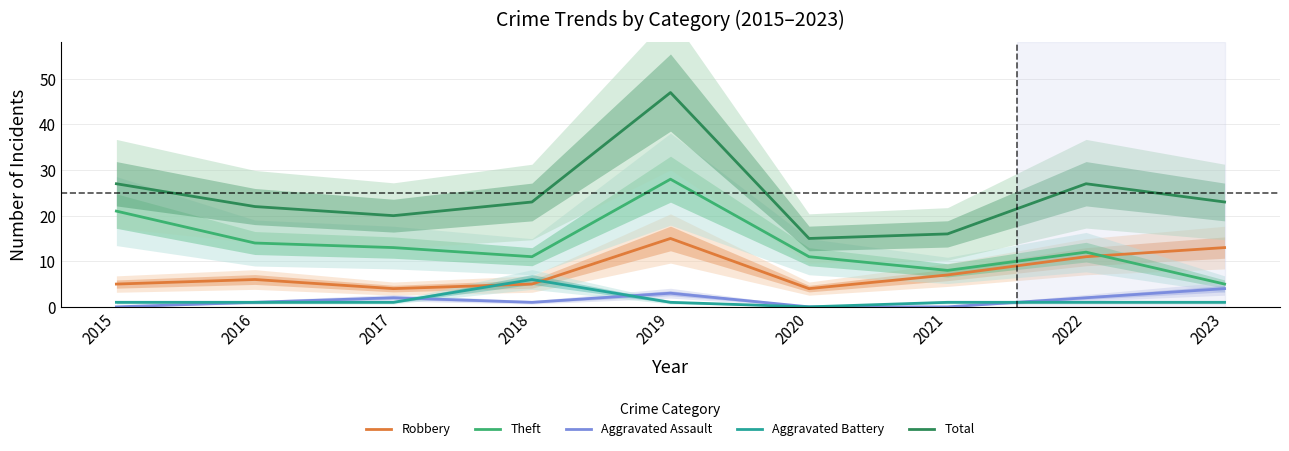

What is the value of the Robbery point at the 3rd from the left?

4